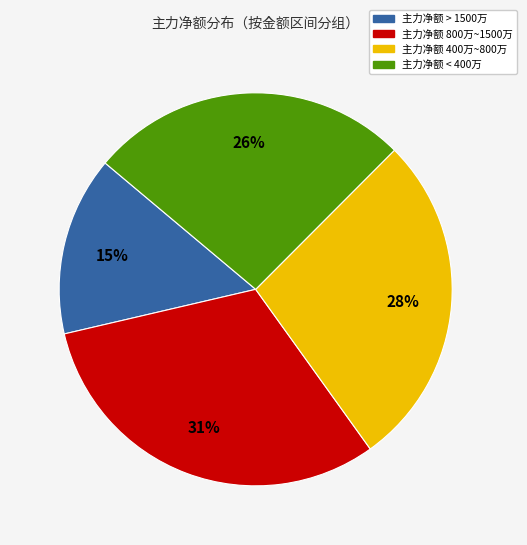

Does any single category account for the majority?

No